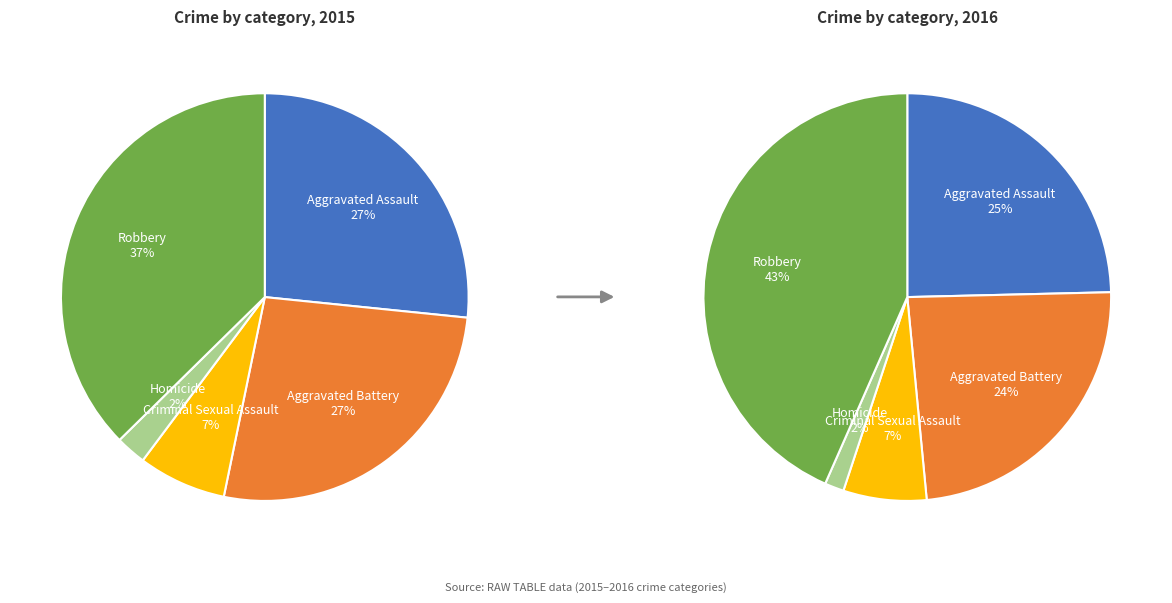

Which has a higher value, Homicide or Criminal Sexual Assault?

Criminal Sexual Assault